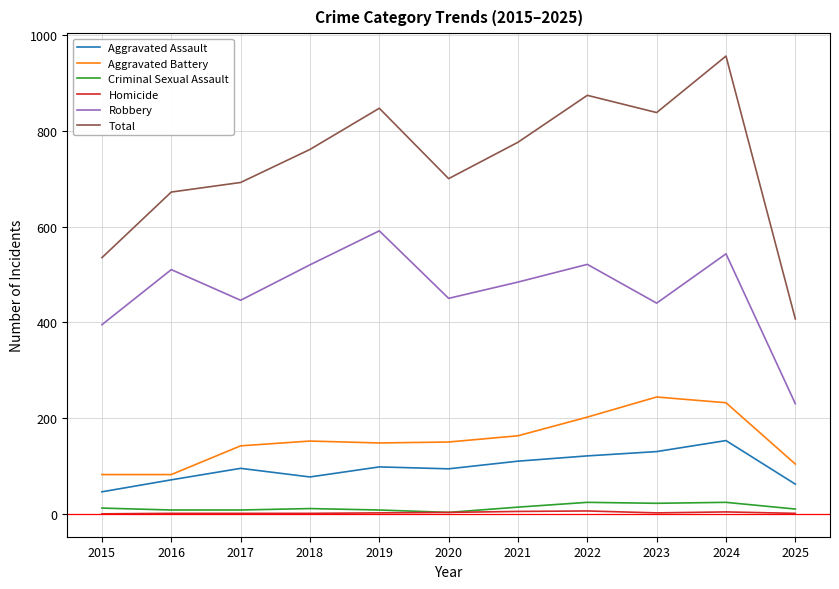

How many Aggravated Battery values are between 104 and 202?

7